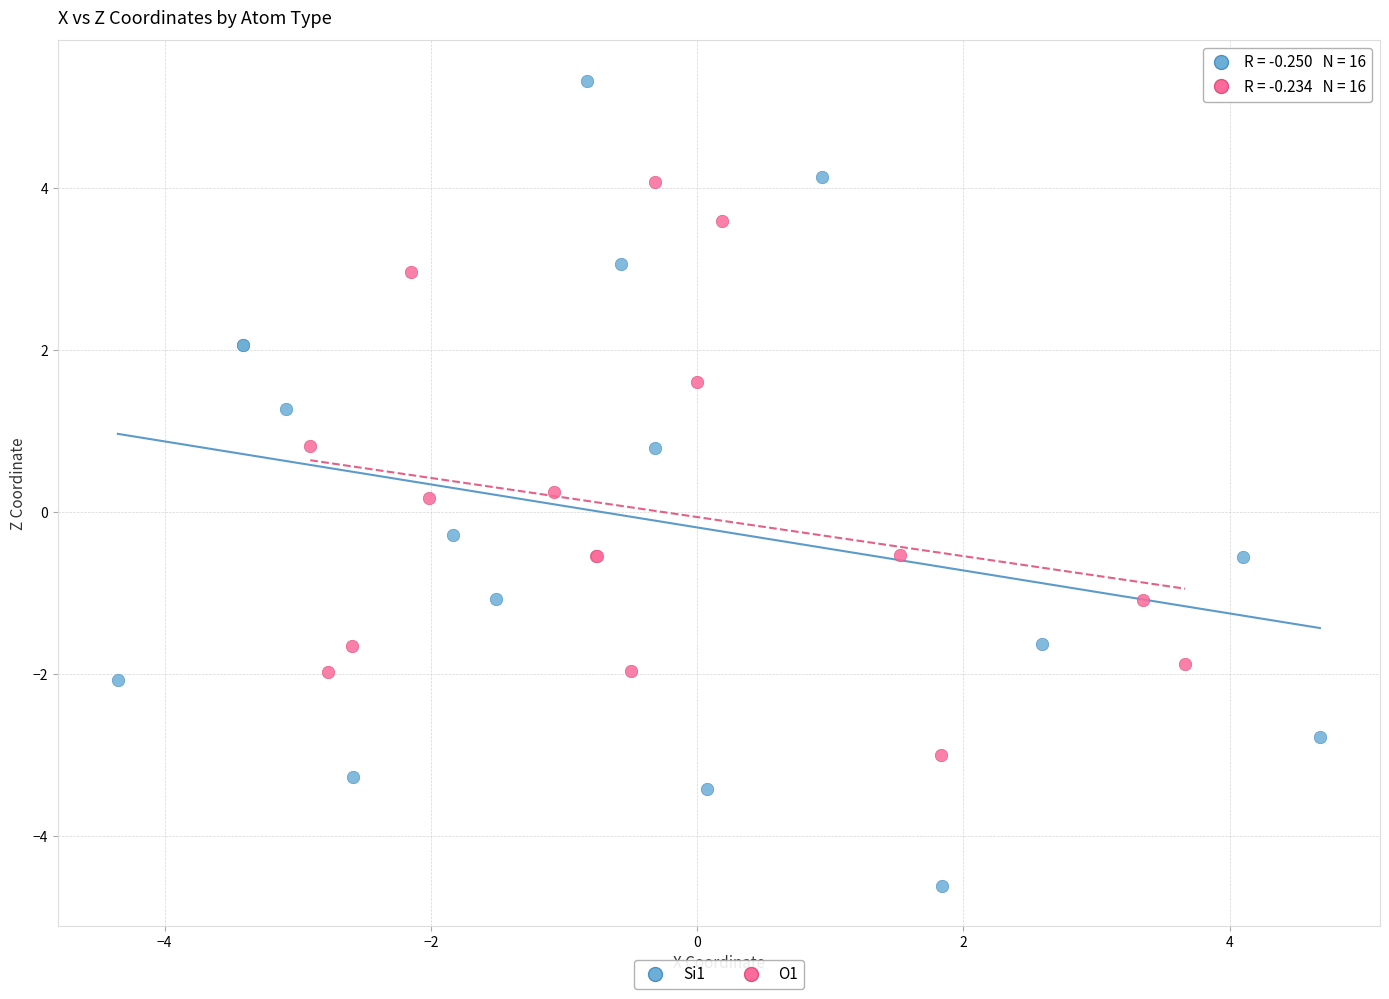

Which series has the widest spread of Y values?

Si1